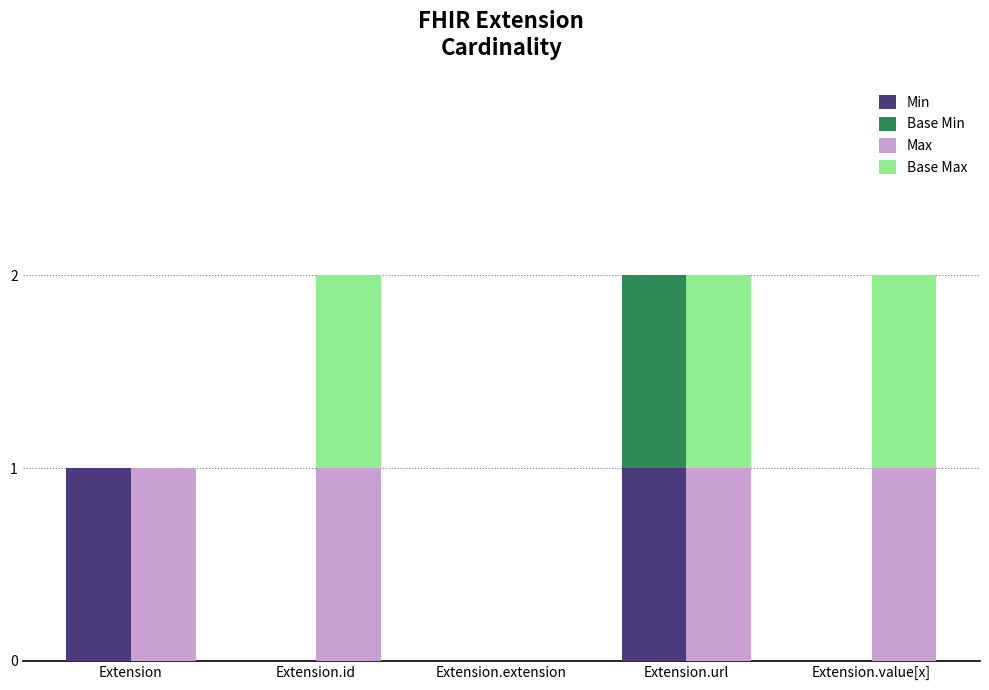

What is the sum of all Base Min values?

1